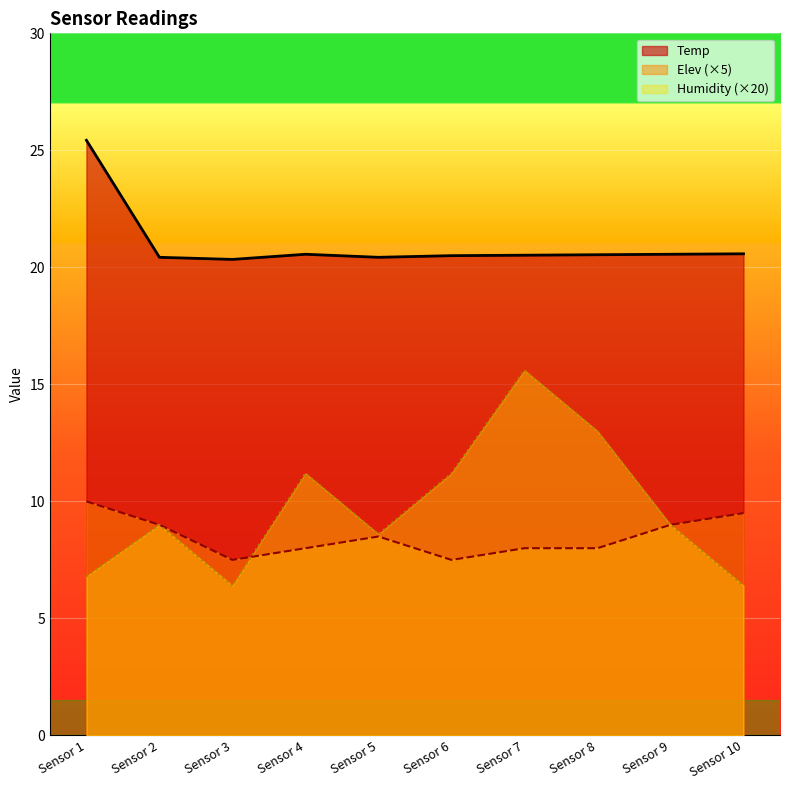

Reading right to left, extract all data points from this chart.

Temp: Sensor 10=20.6	Sensor 9=20.6	Sensor 8=20.5	Sensor 7=20.5	Sensor 6=20.5	Sensor 5=20.4	Sensor 4=20.6	Sensor 3=20.3	Sensor 2=20.4	Sensor 1=25.4
Humidity: Sensor 10=6.4	Sensor 9=9.0	Sensor 8=13.0	Sensor 7=15.6	Sensor 6=11.2	Sensor 5=8.6	Sensor 4=11.2	Sensor 3=6.4	Sensor 2=9.0	Sensor 1=6.8
Elev: Sensor 10=9.5	Sensor 9=9.0	Sensor 8=8.0	Sensor 7=8.0	Sensor 6=7.5	Sensor 5=8.5	Sensor 4=8.0	Sensor 3=7.5	Sensor 2=9.0	Sensor 1=10.0